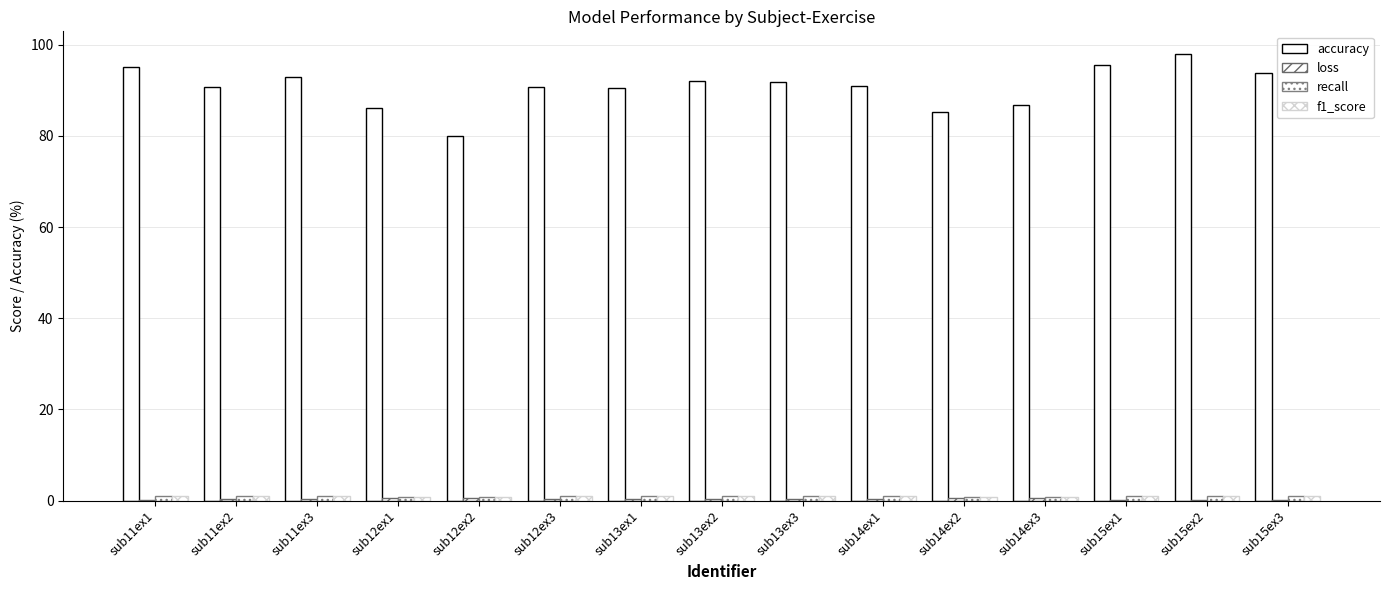

At which category is the sum across all series the highest?

sub15ex2